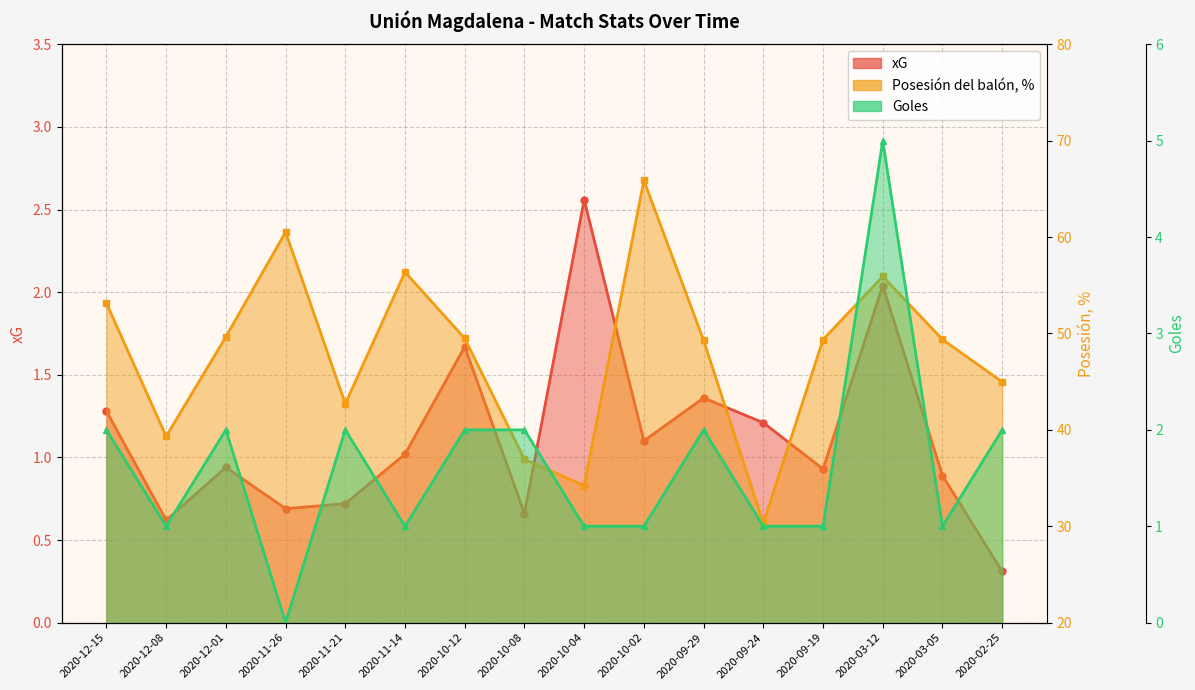

Reading left to right, list all the values displayed in this chart.

xG: 1.3	0.6	0.9	0.7	0.7	1.0	1.7	0.7	2.6	1.1	1.4	1.2	0.9	2.0	0.9	0.3
Posesión del balón, %: 53.1	39.3	49.6	60.5	42.7	56.4	49.5	37.0	34.2	65.9	49.3	30.3	49.4	55.9	49.4	45.0
Goles: 2.0	1.0	2.0	0.0	2.0	1.0	2.0	2.0	1.0	1.0	2.0	1.0	1.0	5.0	1.0	2.0